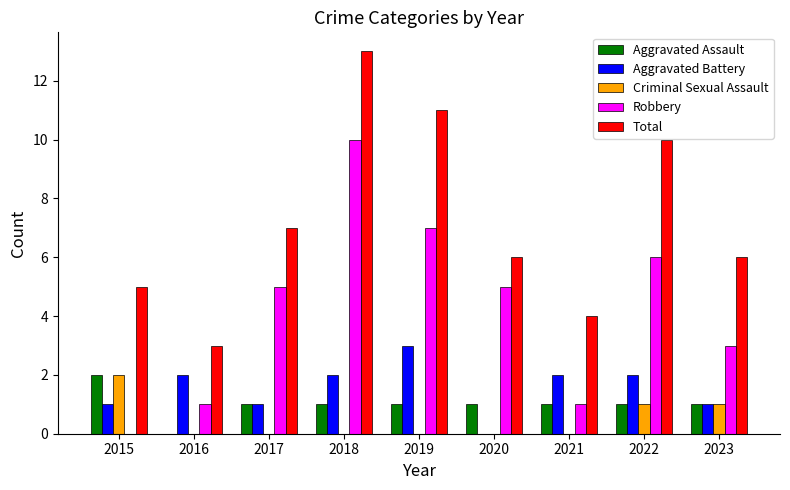

At which label does Total reach its peak?

2018